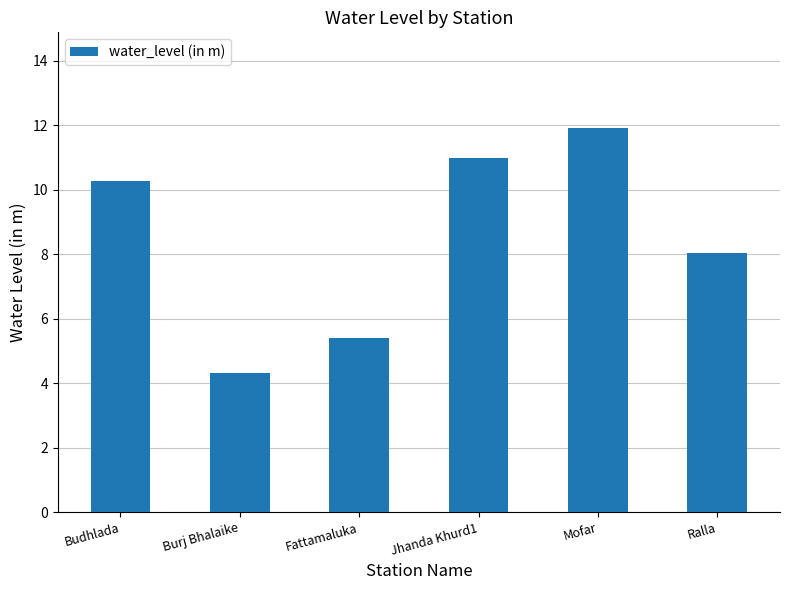

How many bars are there in total?

6